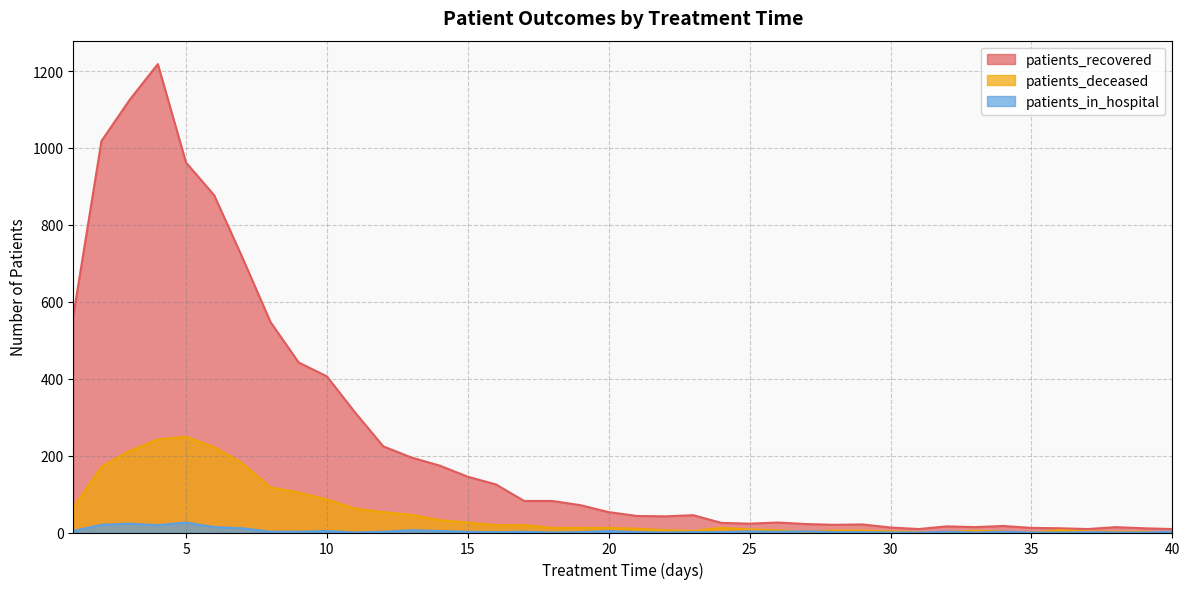

True or false: patients_recovered and patients_in_hospital intersect in this chart.

False